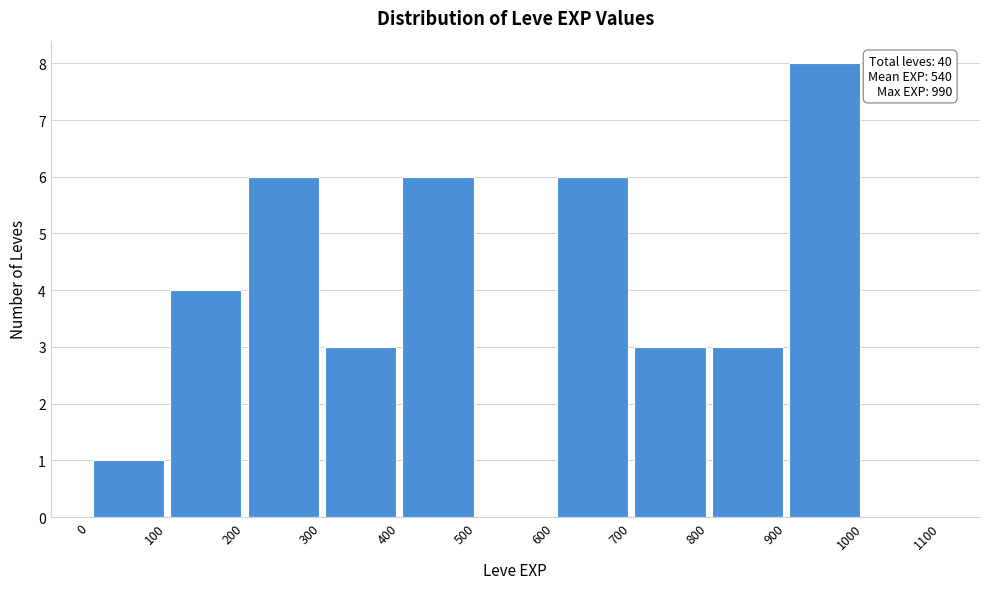

Which range on the x-axis has the tallest bar?

900 to 1000